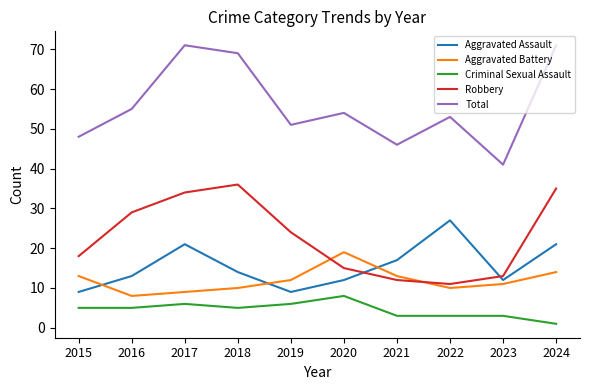

Reading left to right, extract all data points from this chart.

Aggravated Assault: 2015=9	2016=13	2017=21	2018=14	2019=9	2020=12	2021=17	2022=27	2023=12	2024=21
Aggravated Battery: 2015=13	2016=8	2017=9	2018=10	2019=12	2020=19	2021=13	2022=10	2023=11	2024=14
Criminal Sexual Assault: 2015=5	2016=5	2017=6	2018=5	2019=6	2020=8	2021=3	2022=3	2023=3	2024=1
Robbery: 2015=18	2016=29	2017=34	2018=36	2019=24	2020=15	2021=12	2022=11	2023=13	2024=35
Total: 2015=48	2016=55	2017=71	2018=69	2019=51	2020=54	2021=46	2022=53	2023=41	2024=71